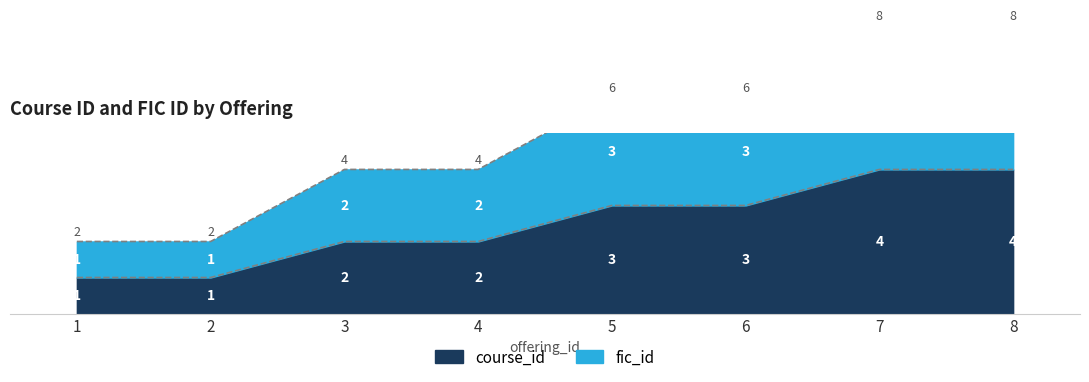

How many categories are shown in the chart?

8